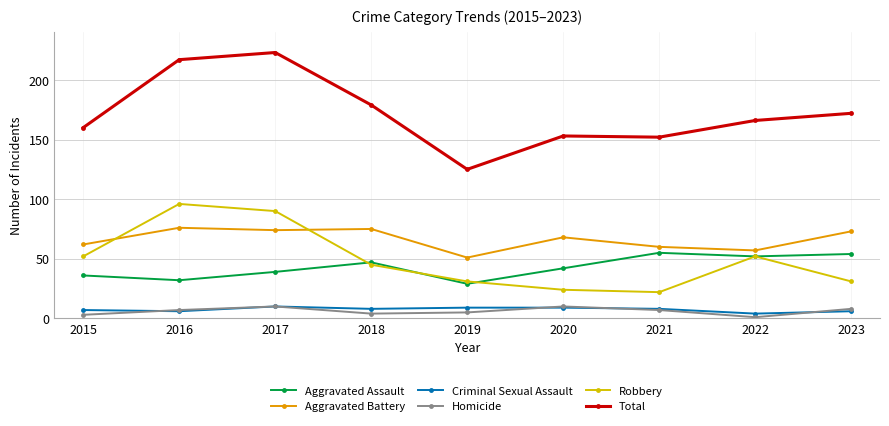

At how many categories does at least one series exceed 57?

9